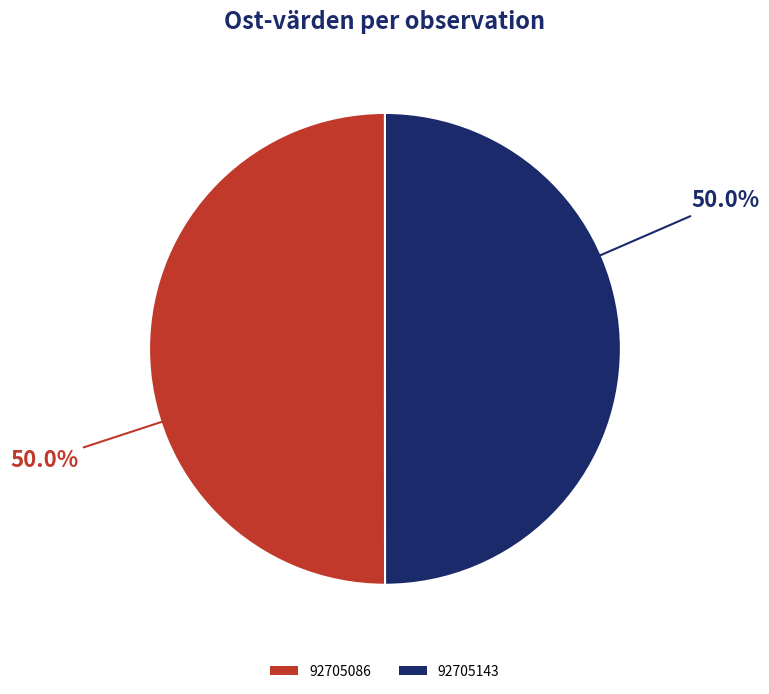

What is the ratio of the value at 92705143 to the value at 92705086?

1.0